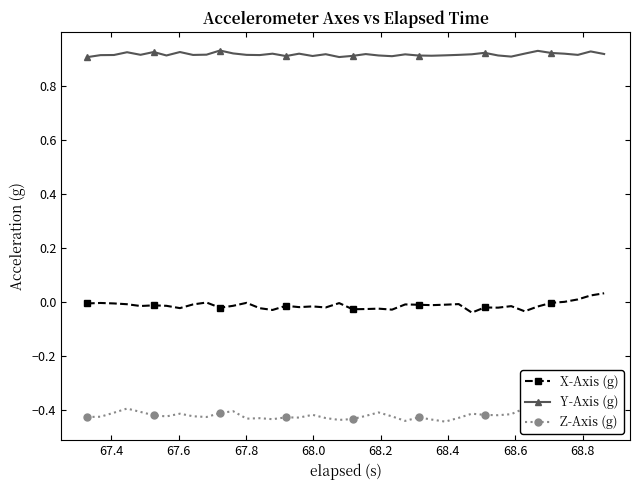

What is the sum of all X-Axis (g) values?

-0.5